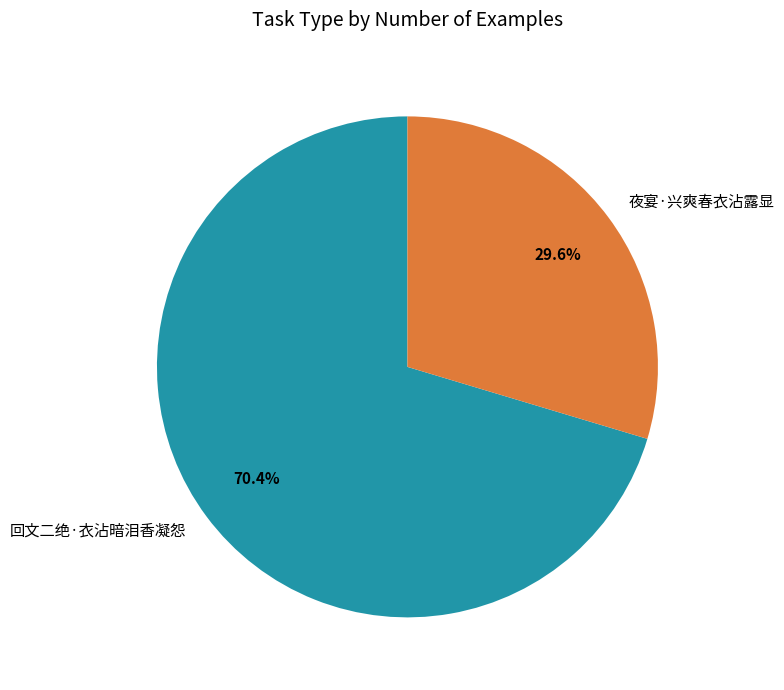

Approximately how many times larger is the value at 回文二绝·衣沾暗泪香凝怨 compared to 夜宴·兴爽春衣沾露显?

2.4